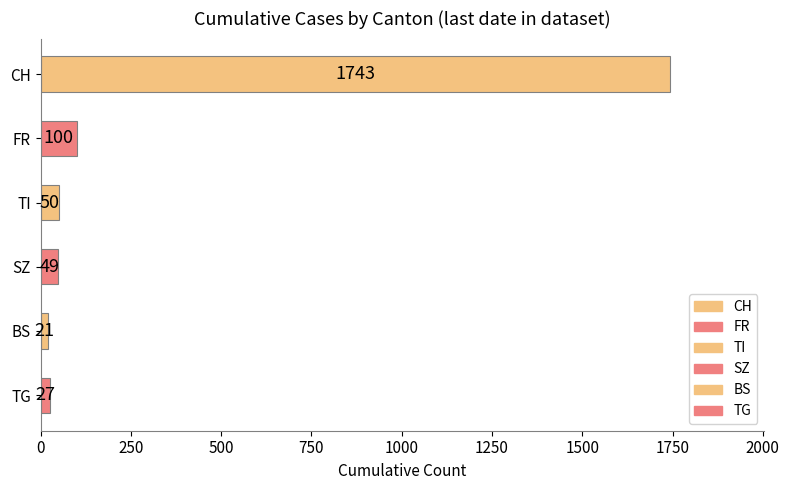

What is the sum of all values?

1990